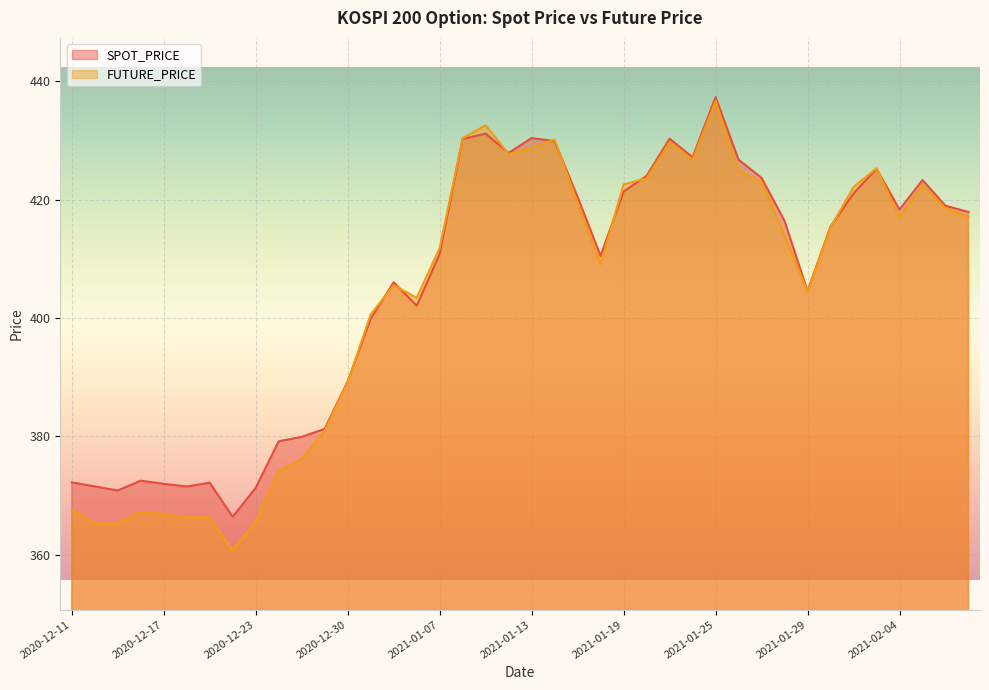

Count the number of data series in this chart.

2